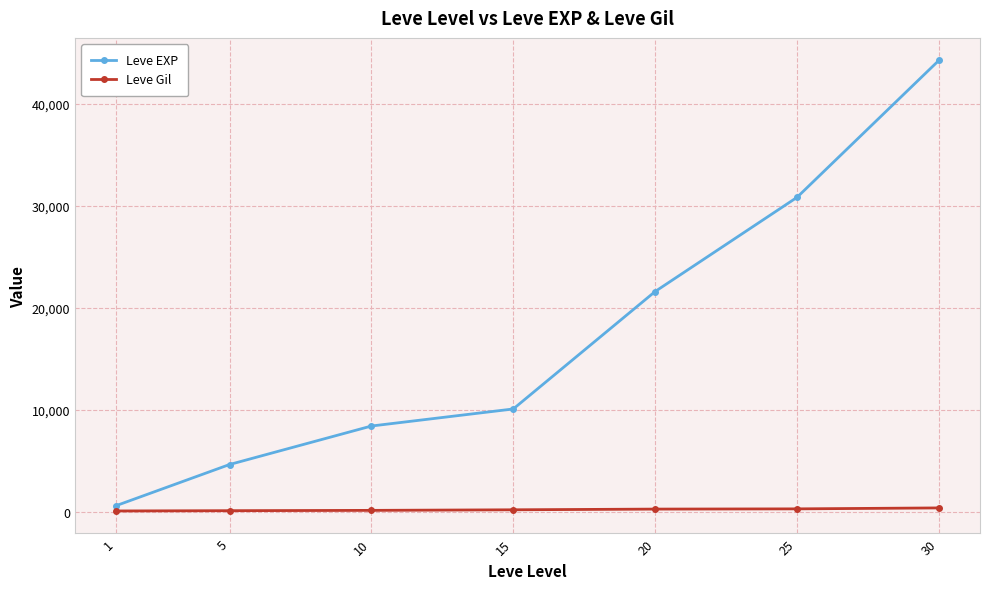

Which series has the largest total across all categories?

Leve EXP